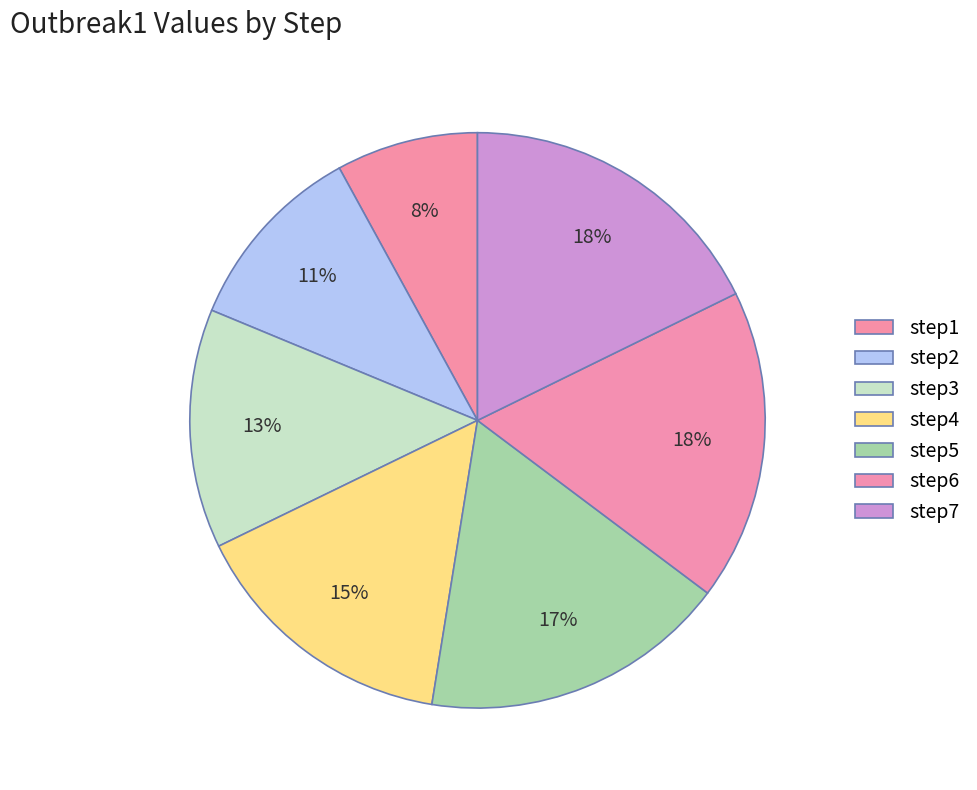

To the nearest percent, what is the combined percentage of step6 and step1?

25%